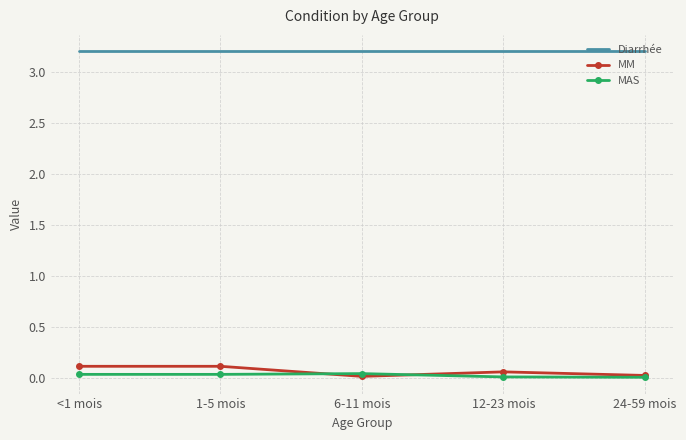

Which series has the largest range (max minus min)?

MM